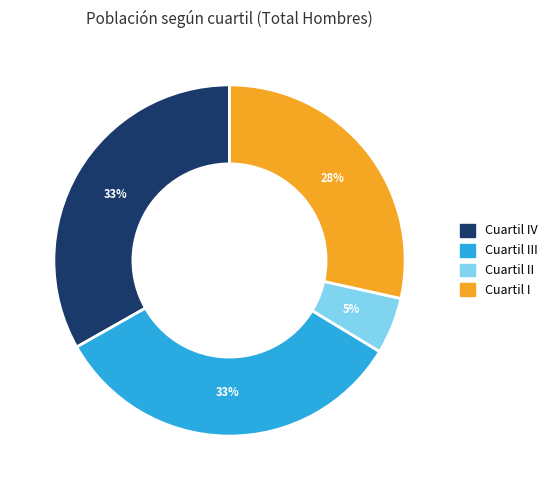

Does Cuartil IV represent more than half of the total?

No